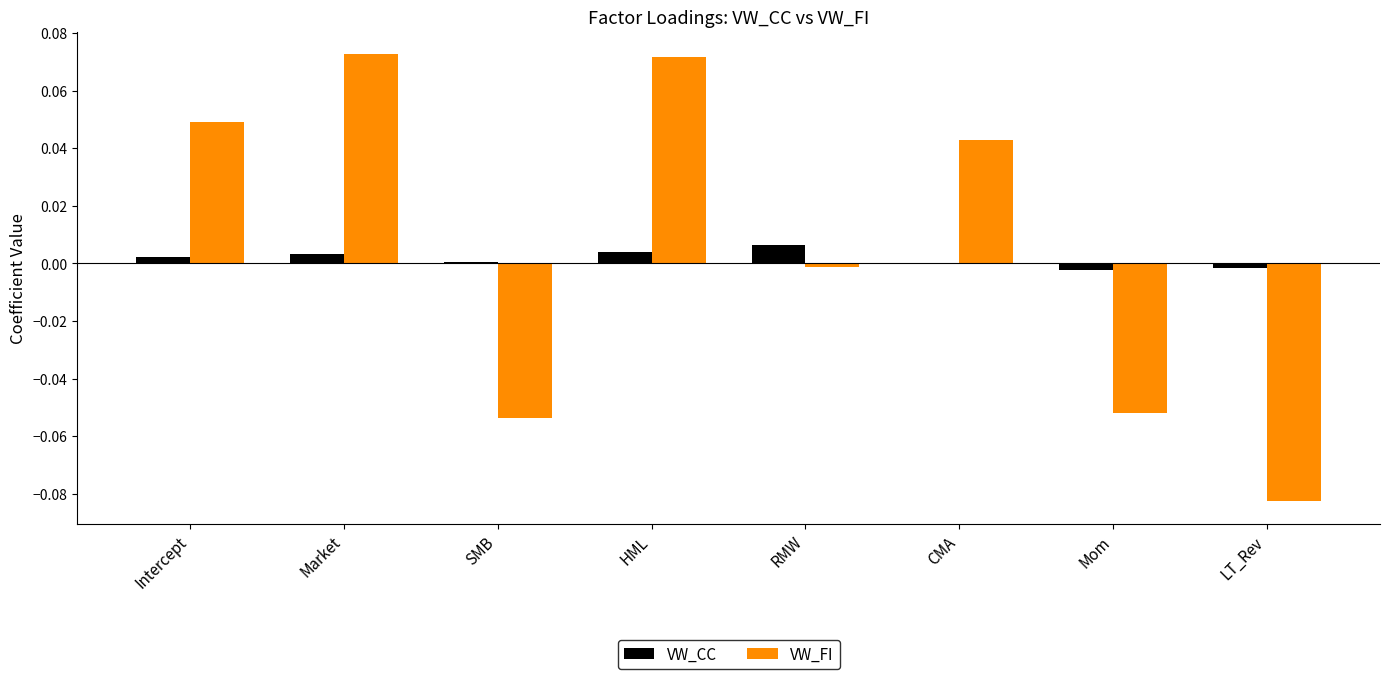

How many series are shown in this chart?

2